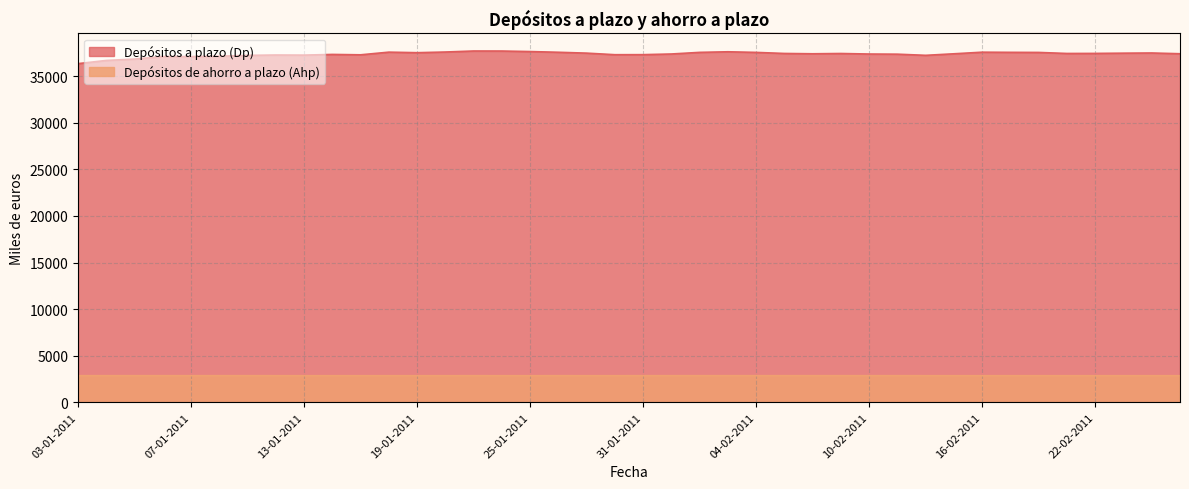

Where is the first local minimum for Depósitos a plazo (Dp)?

07-01-2011